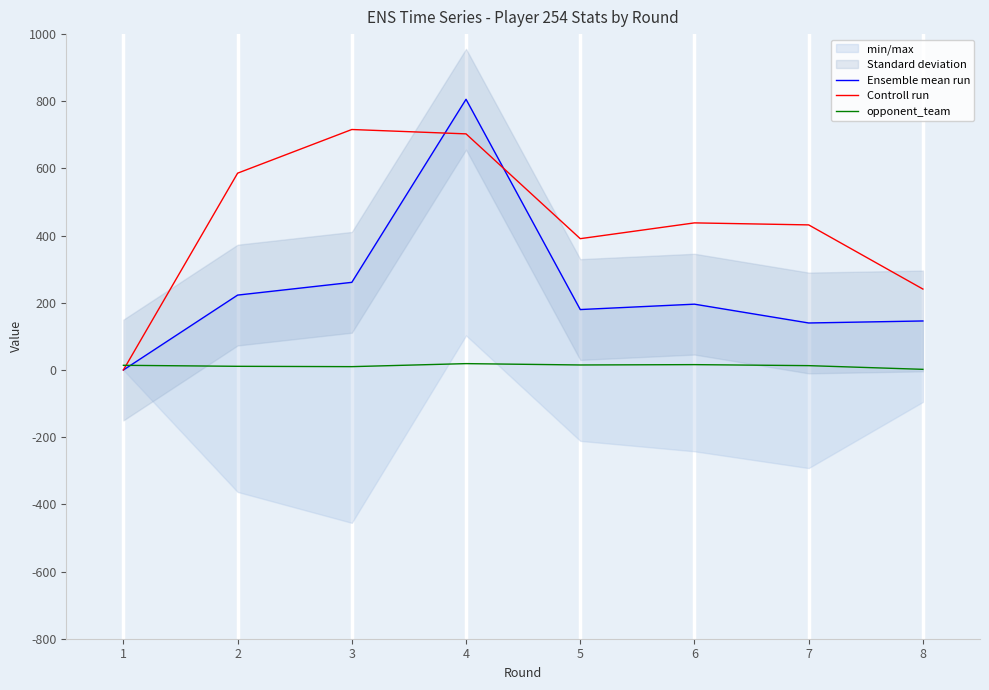

Is the value of opponent_team at 7 greater than the value of Ensemble mean run at 5?

No